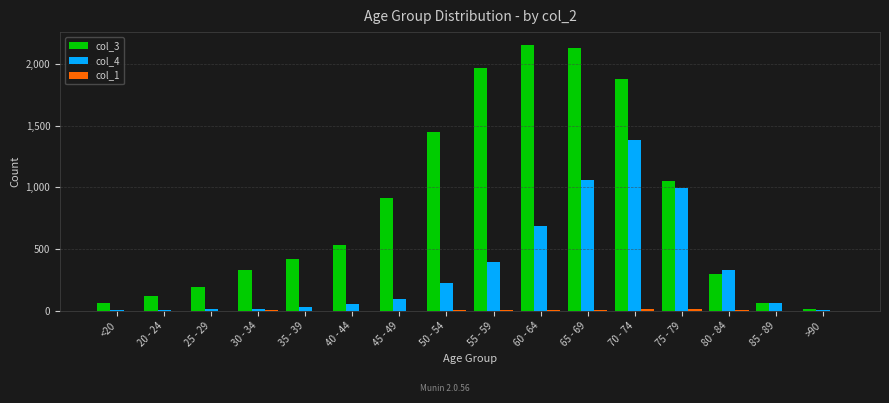

What is the sum of the col_4 values at 75 - 79 and 70 - 74?

2374